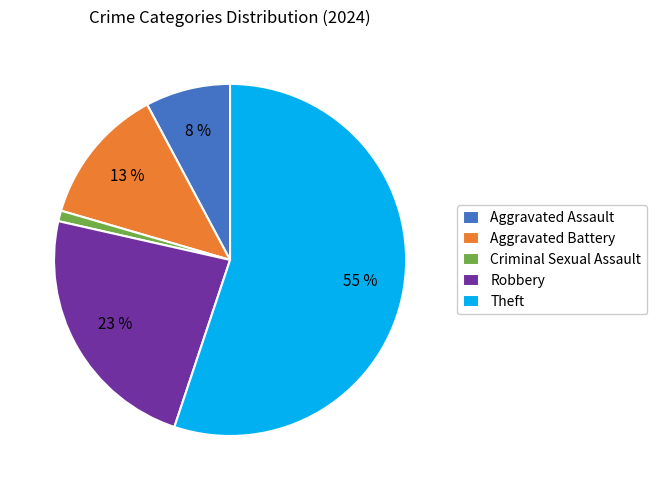

True or false: Robbery accounts for 29% of the total.

False